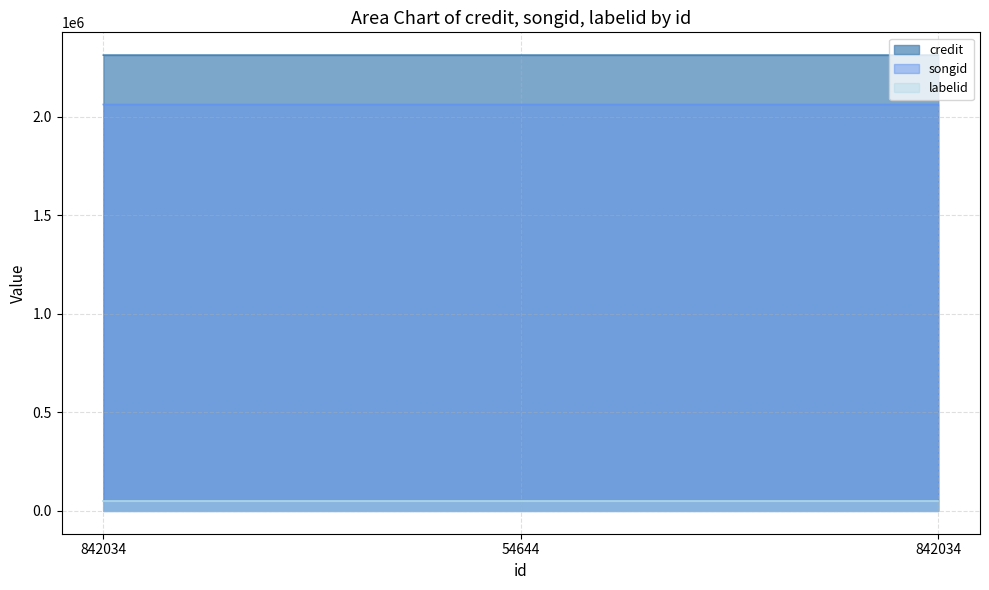

Is it true that songid equals 2688627 at 54644?

False